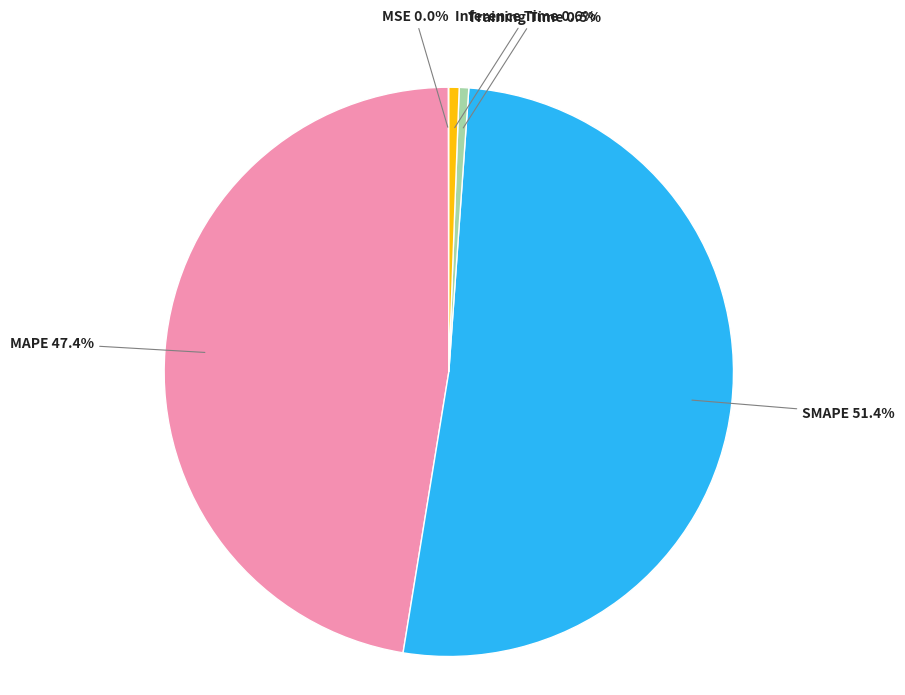

What portion of the pie excludes Inference Time?

99.4%